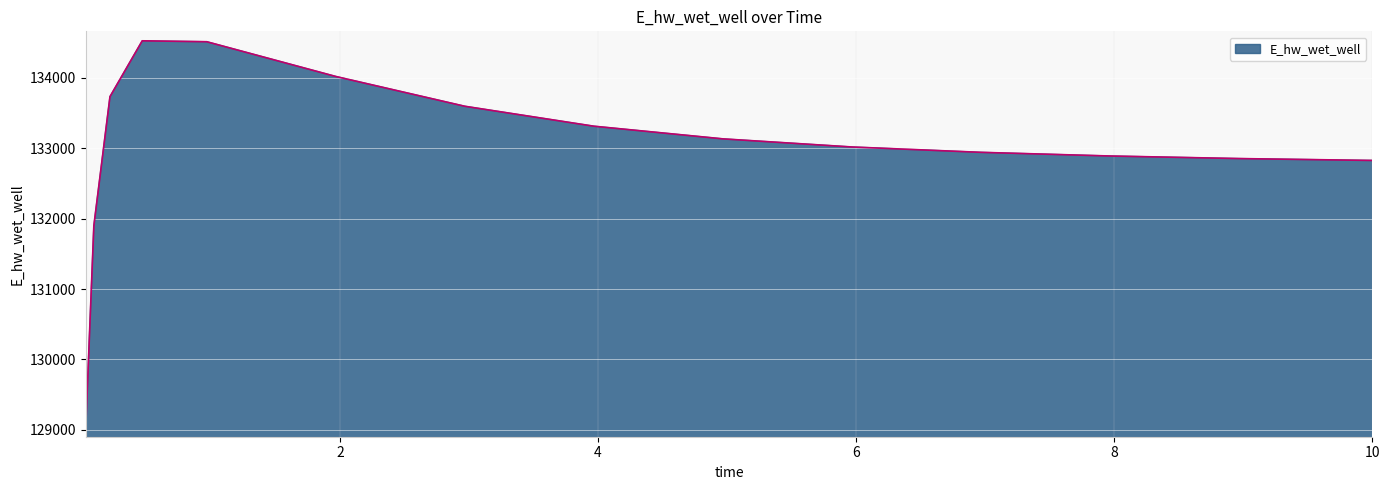

What is the difference between the maximum and minimum values?

5492.4